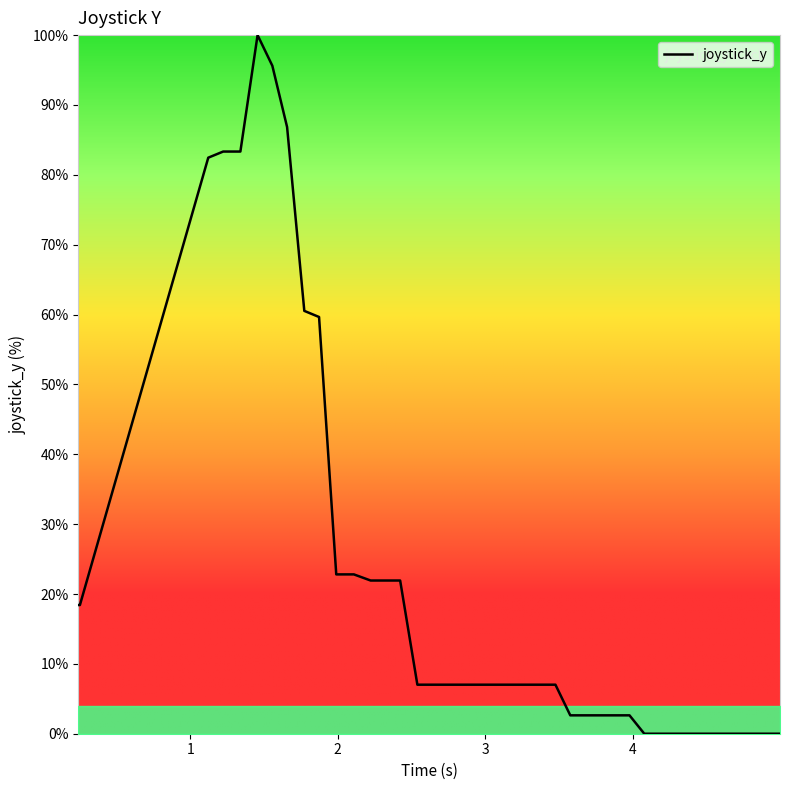

What is the maximum value shown in the chart?

100.0